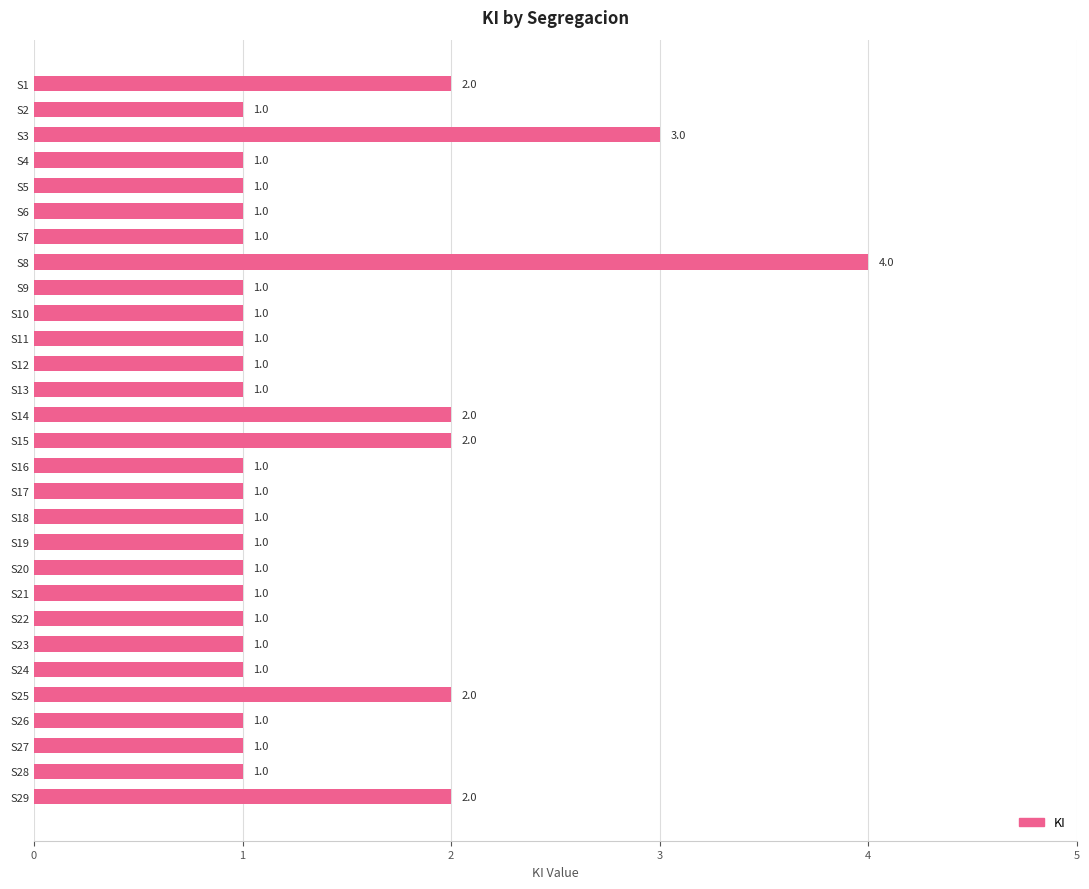

How many bars are there in total?

29